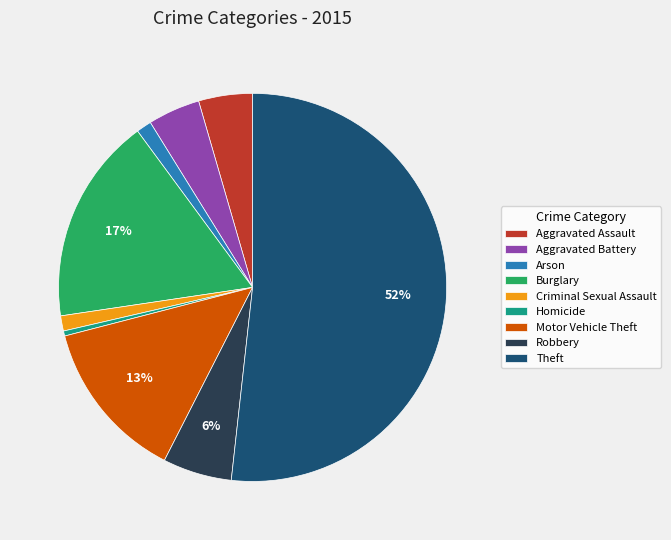

To the nearest percent, what portion does Robbery represent?

6%